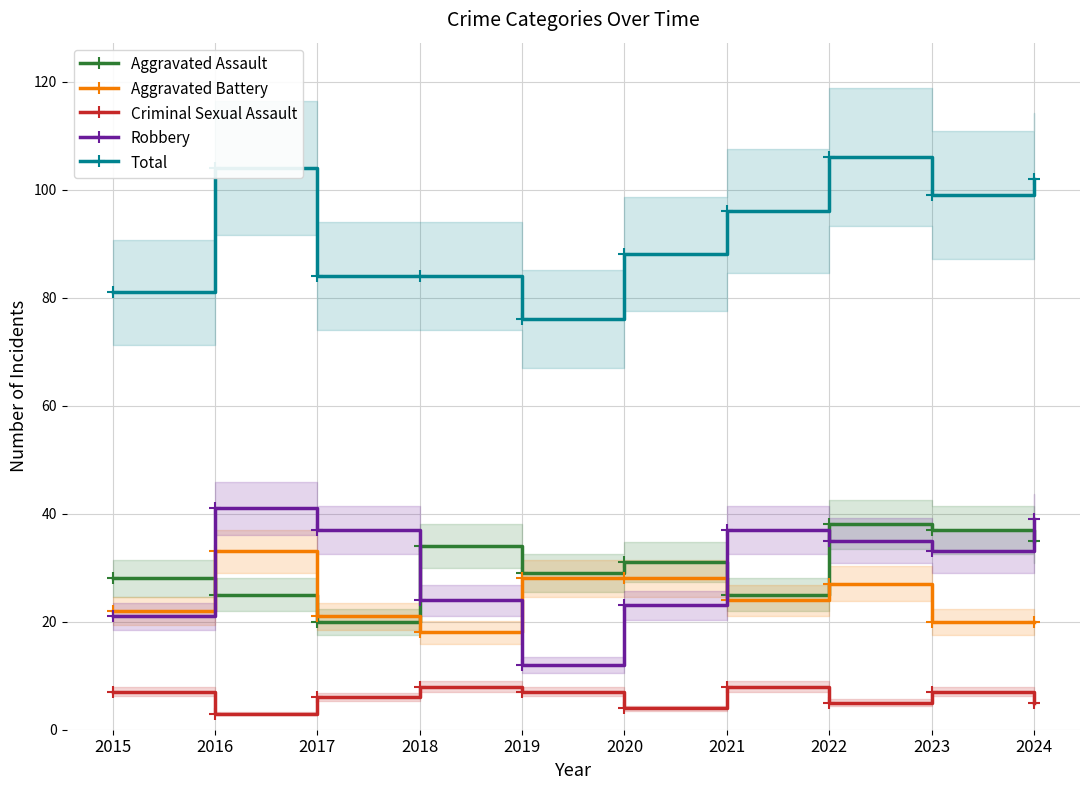

Which label corresponds to the smallest value in the chart?

2016